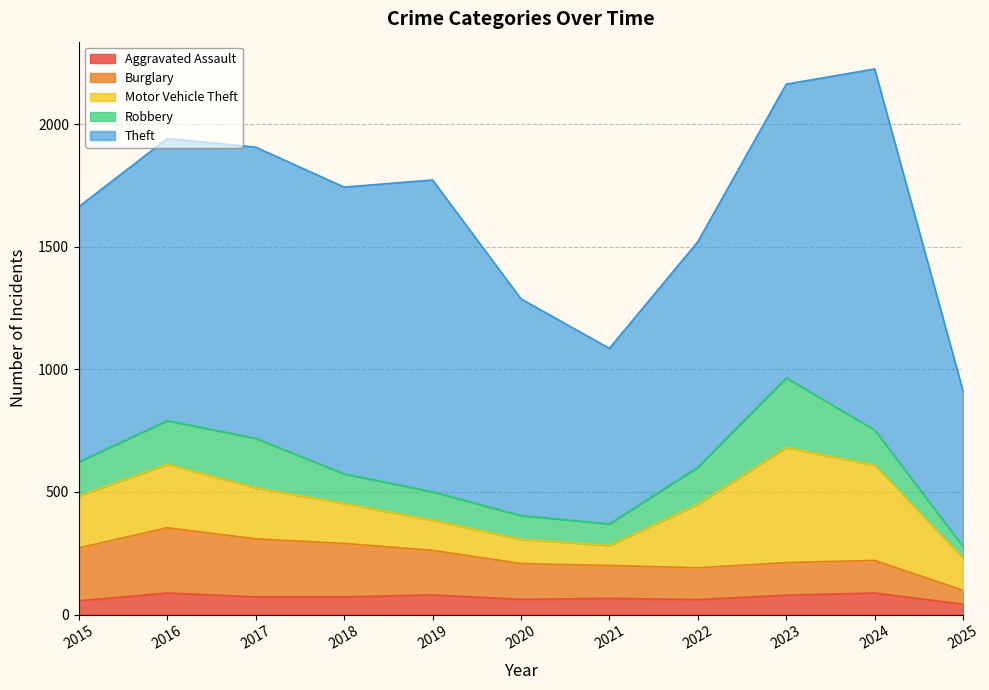

Reading right to left, transcribe all the data shown in this chart.

Aggravated Assault: 2025=42	2024=88	2023=79	2022=61	2021=66	2020=62	2019=80	2018=72	2017=72	2016=88	2015=56
Burglary: 2025=57	2024=133	2023=133	2022=130	2021=134	2020=146	2019=182	2018=218	2017=237	2016=266	2015=216
Motor Vehicle Theft: 2025=131	2024=388	2023=470	2022=259	2021=82	2020=99	2019=123	2018=163	2017=208	2016=259	2015=212
Robbery: 2025=47	2024=144	2023=284	2022=151	2021=88	2020=97	2019=116	2018=121	2017=202	2016=178	2015=139
Theft: 2025=634	2024=1473	2023=1198	2022=920	2021=716	2020=884	2019=1272	2018=1170	2017=1188	2016=1151	2015=1041